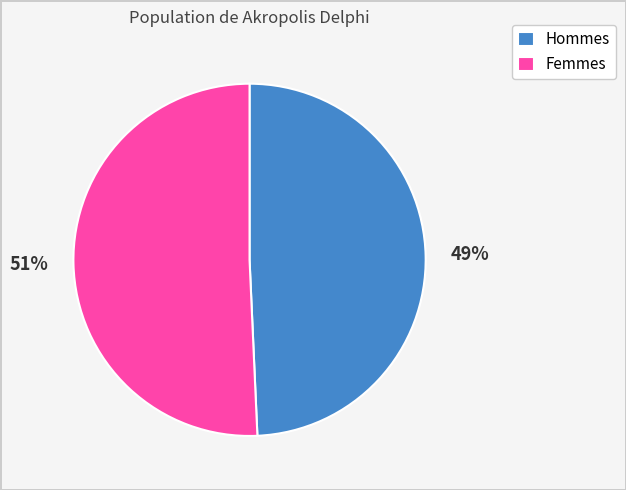

To the nearest percent, what portion does Femmes represent?

51%